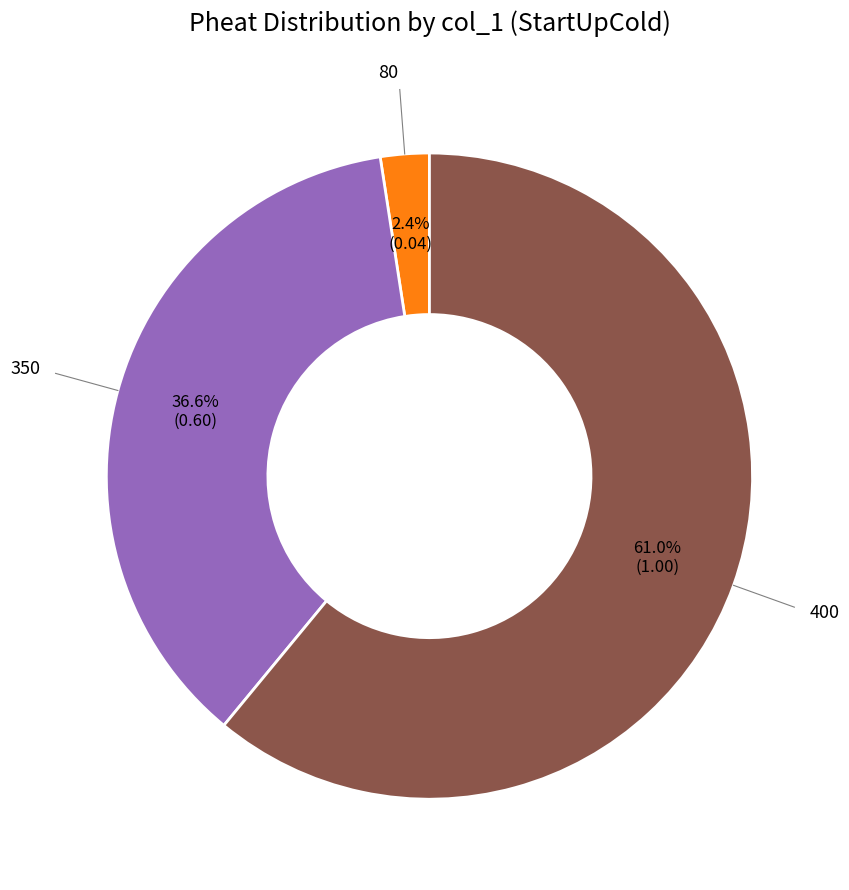

Does any single category account for the majority?

Yes